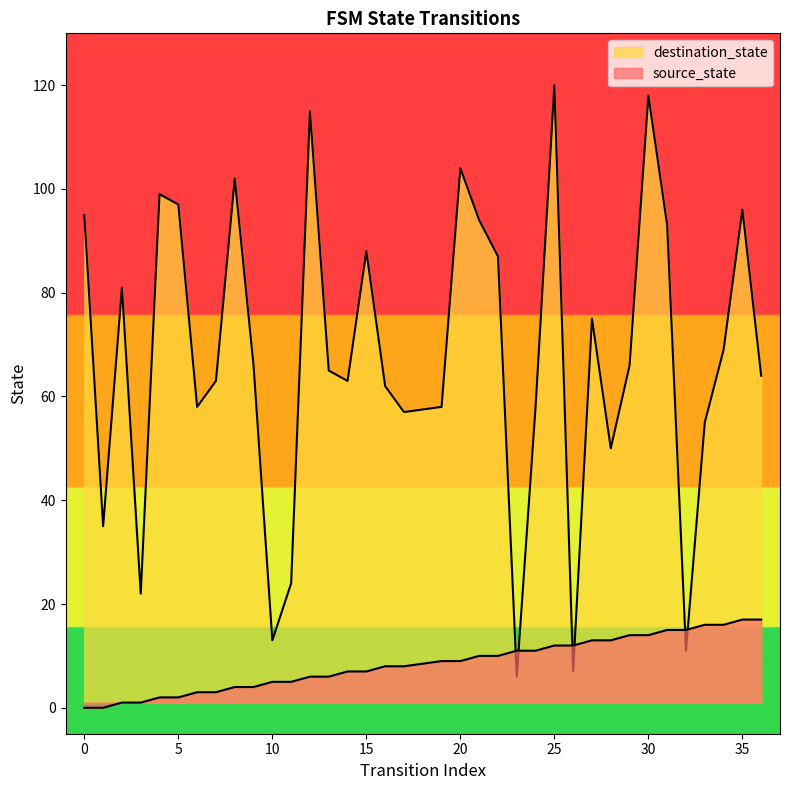

What is the average value of the source_state series?

8